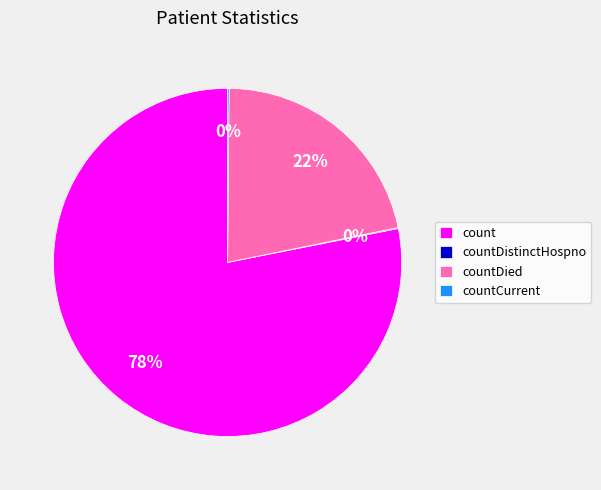

Which has a higher value, count or countDied?

count